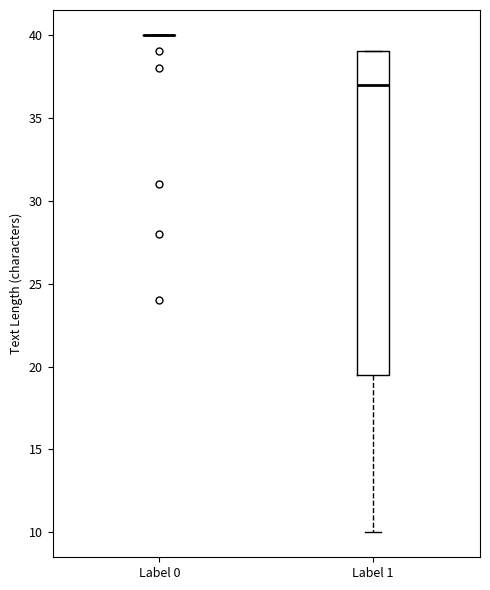

Reading left to right, transcribe this box plot: for each box, give where its median line is, the range the box spans, and where its two whiskers end, as read against the y-axis. The values are not printed on the chart, so give them approximately, as read against the axis.

Label 0: box collapsed to a line at 40.0, whiskers 40.0 to 40.0
Label 1: median 37.0, box 19.5 to 39.0, whiskers 10.0 to 39.0